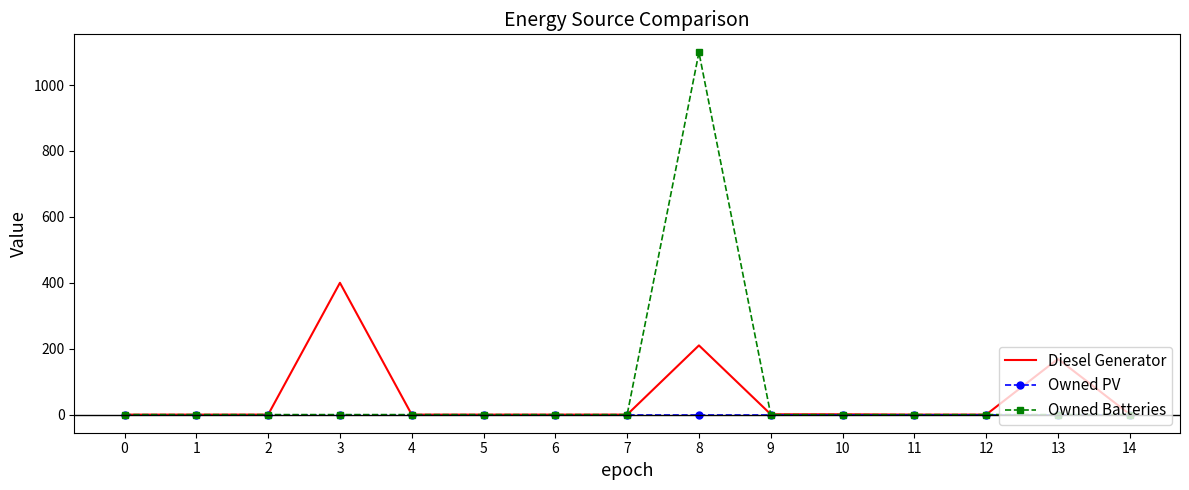

The value of Owned Batteries at 7 is 0. True or false?

True